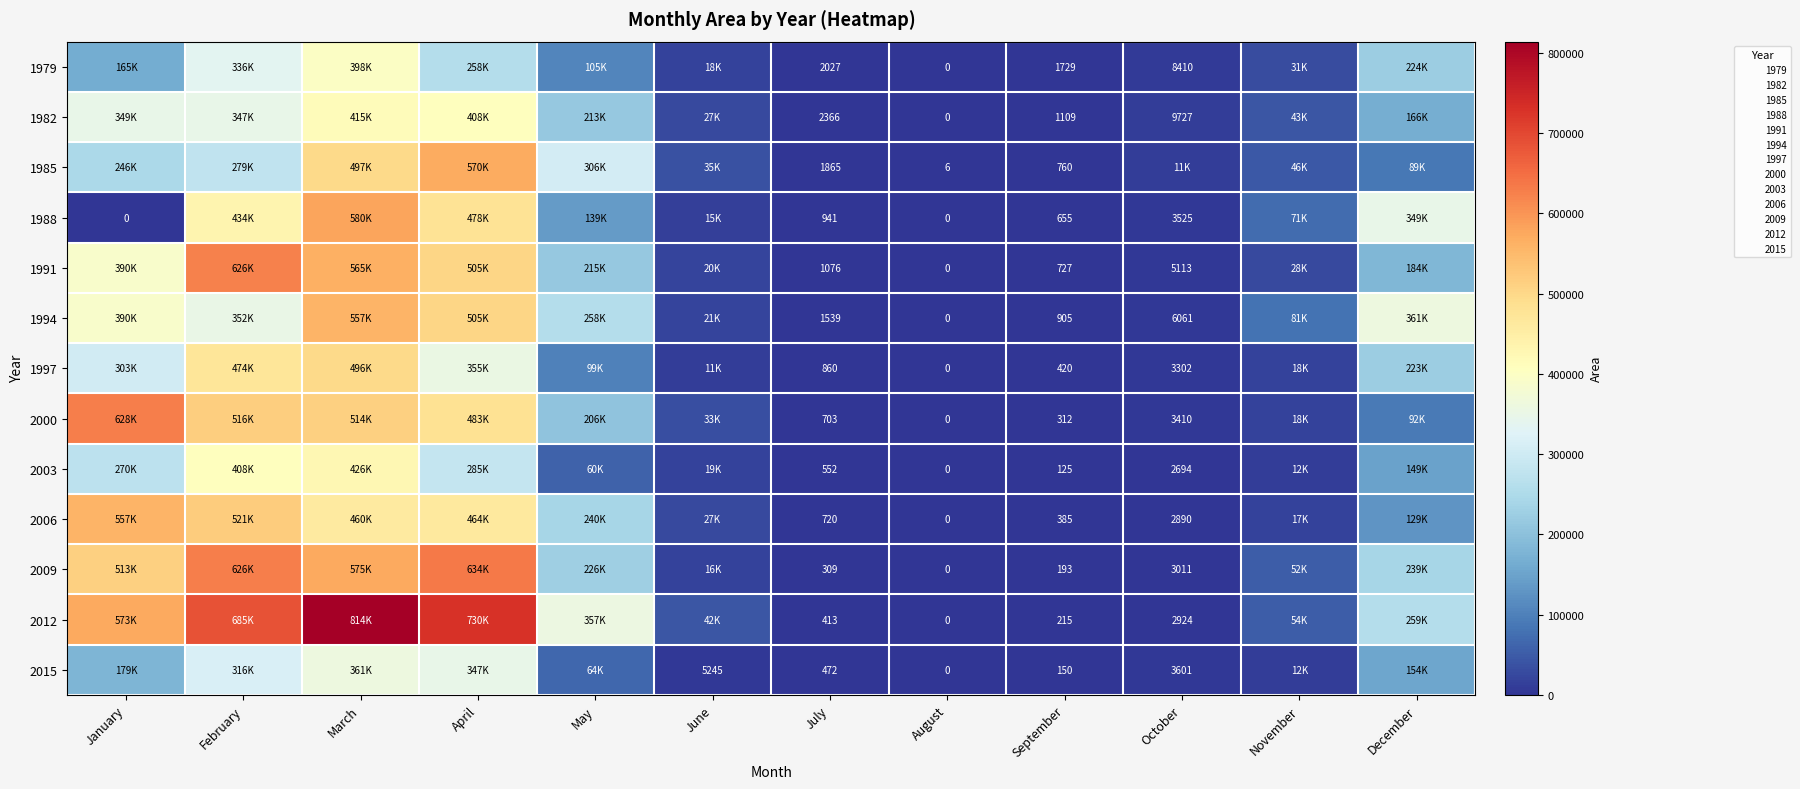

At how many categories does at least one series exceed 527371?

4